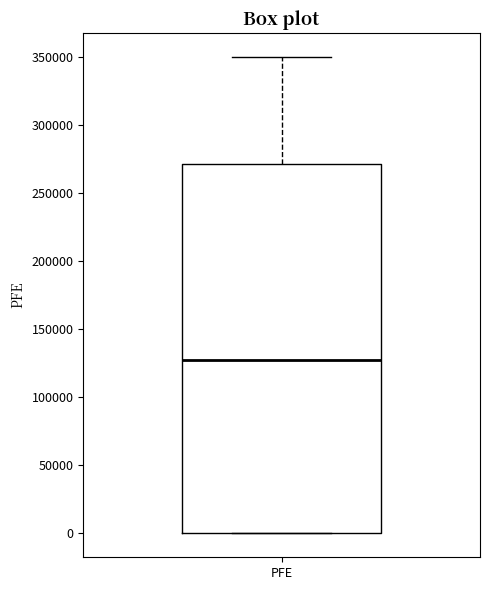

Transcribe this box plot: give where the median line is, the range the box spans, and where the two whiskers end, as read against the y-axis. The values are not printed on the chart, so give them approximately, as read against the axis.

median 130000, box 0 to 270000, whiskers 0 to 350000